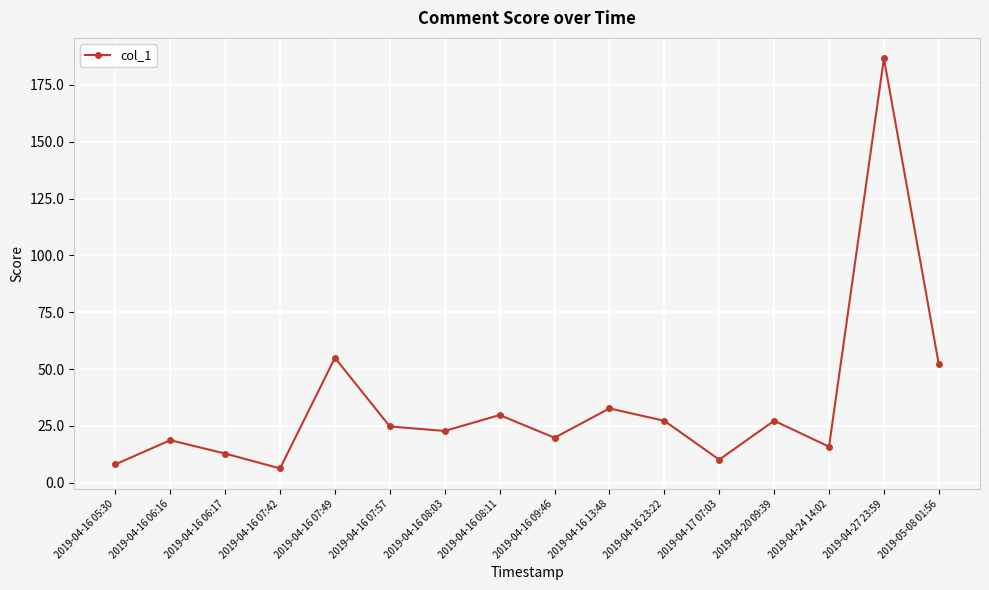

How many lines are shown in the chart?

1